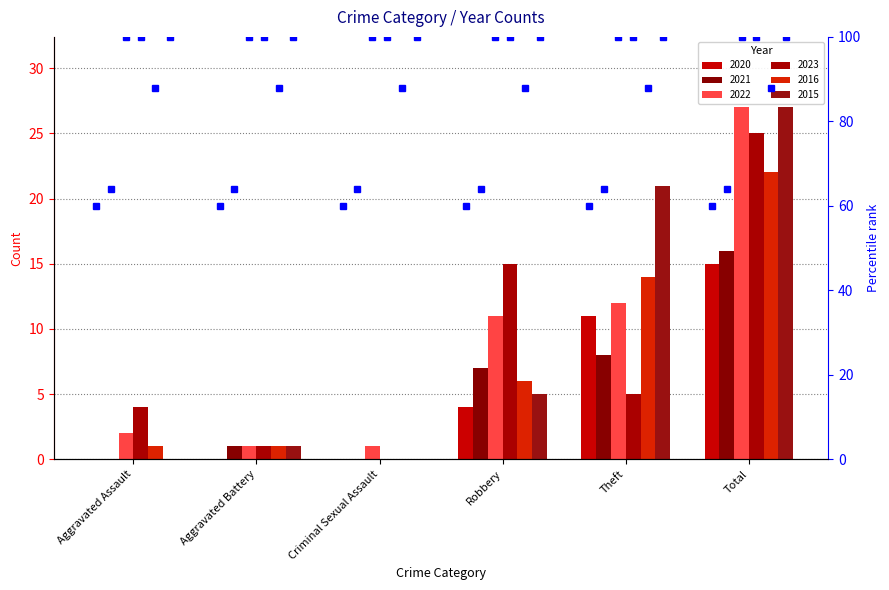

What is the label of the 2nd bar from the left?

Aggravated Battery